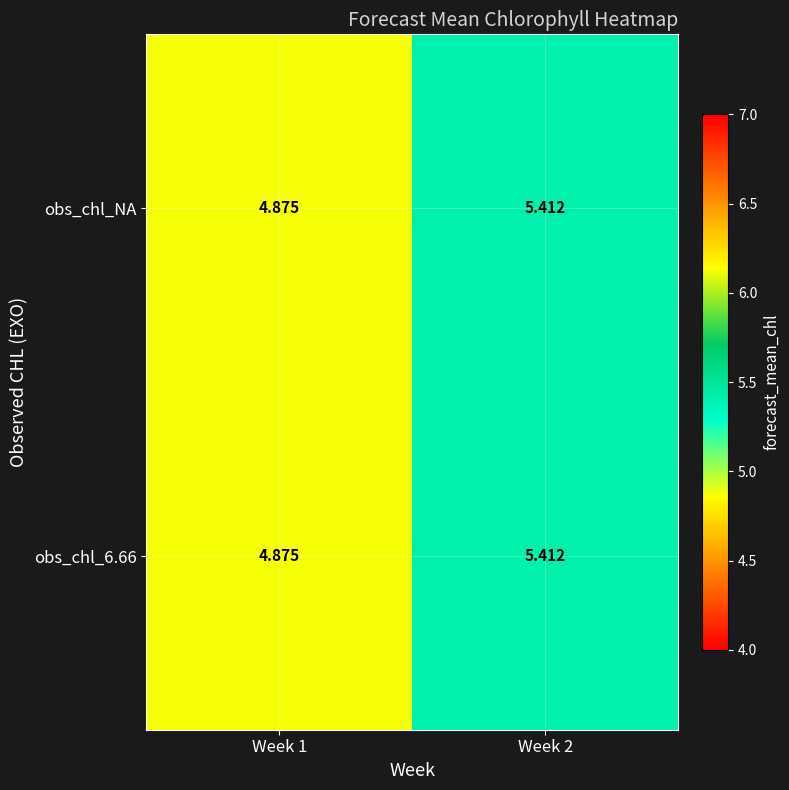

Is the value of obs_chl_NA at Week 2 greater than the value of obs_chl_6.66 at Week 1?

Yes